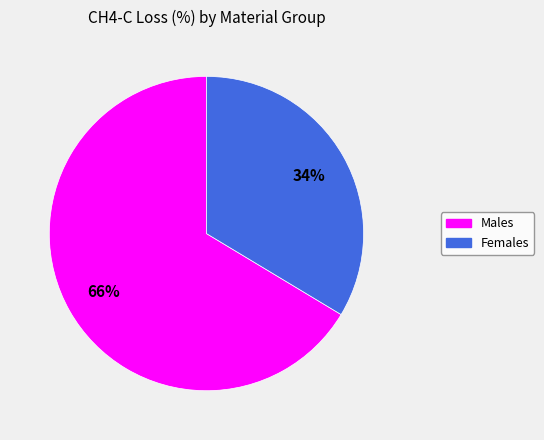

Is there a majority slice in this chart?

Yes